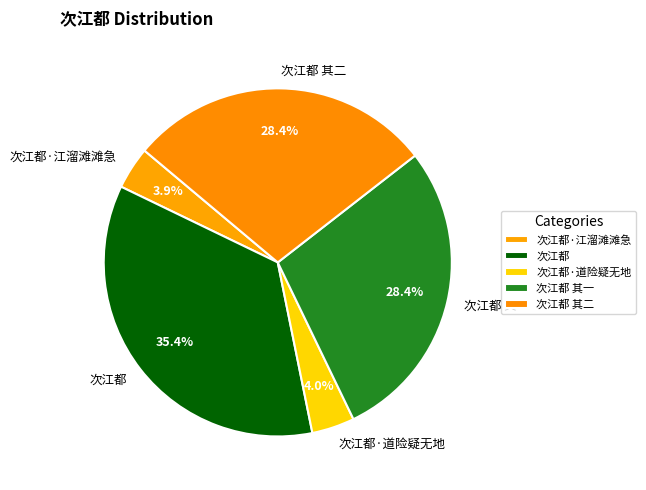

Does 次江都 其一 represent more than half of the total?

No